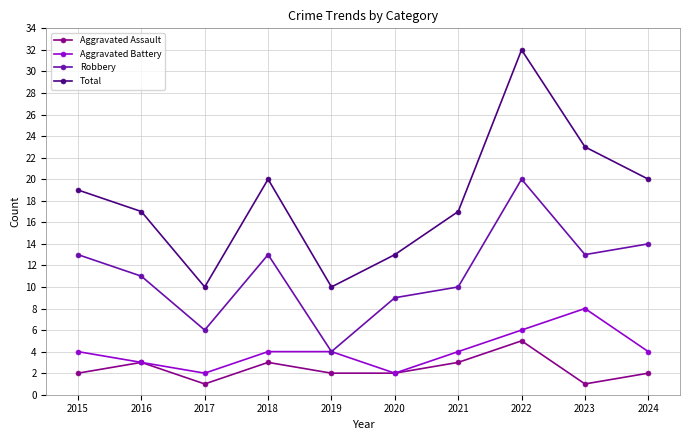

Rank the series by their maximum value, from lowest to highest.

Aggravated Assault, Aggravated Battery, Robbery, Total